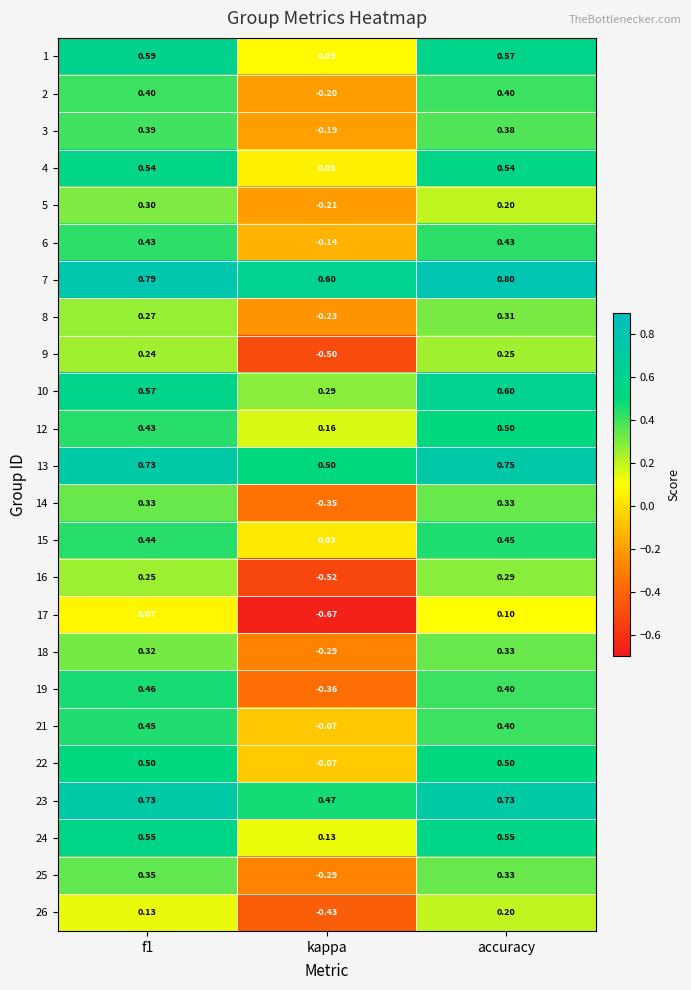

Where is 22 nearest to the value 0?

kappa